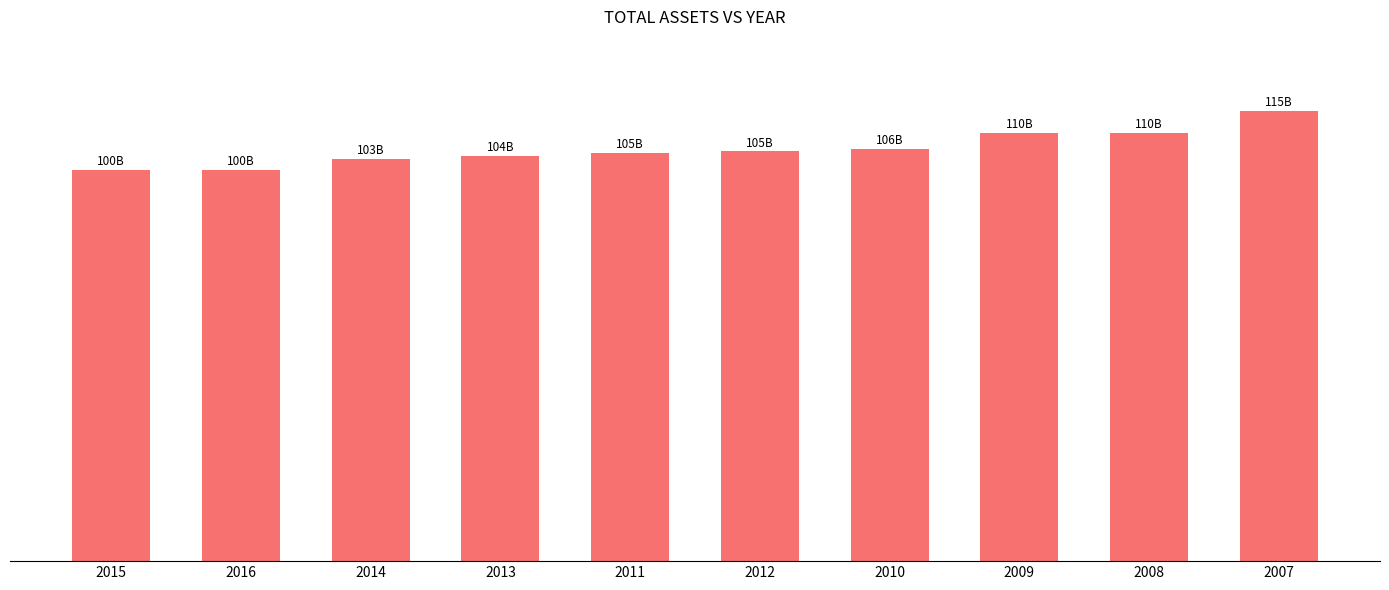

Reading left to right, transcribe all the data shown in this chart.

100184000000	100245000000	103078000000	103812000000	104575000000	104938000000	105656000000	109560000000	109632000000	115224000000